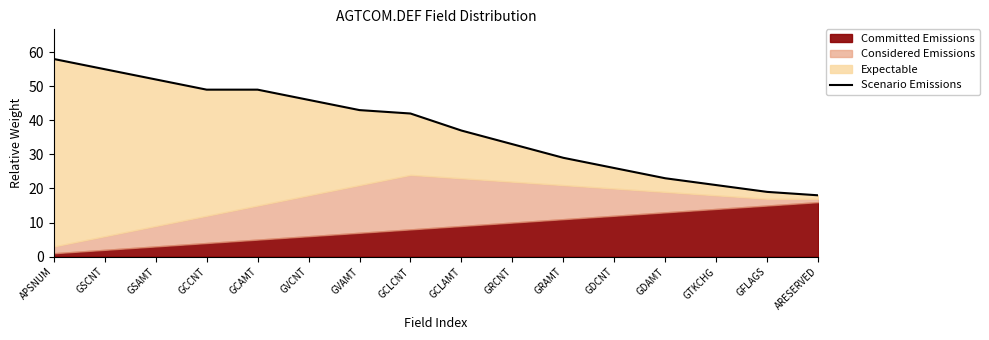

Reading left to right, what are all the values shown in this chart?

APSNUM=58	GSCNT=55	GSAMT=52	GCCNT=49	GCAMT=49	GVCNT=46	GVAMT=43	GCLCNT=42	GCLAMT=37	GRCNT=33	GRAMT=29	GDCNT=26	GDAMT=23	GTKCHG=21	GFLAGS=19	ARESERVED=18